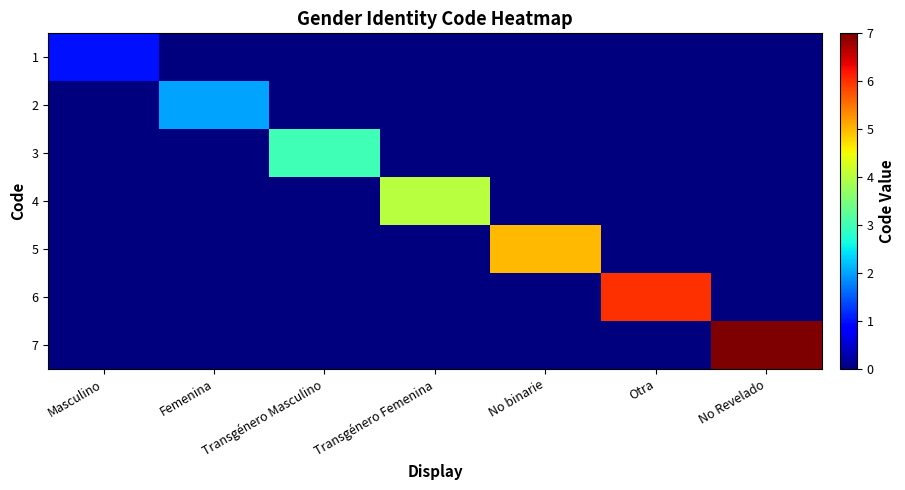

At Femenina, list the series in order from largest to smallest.

2, 1, 3, 4, 5, 6, 7